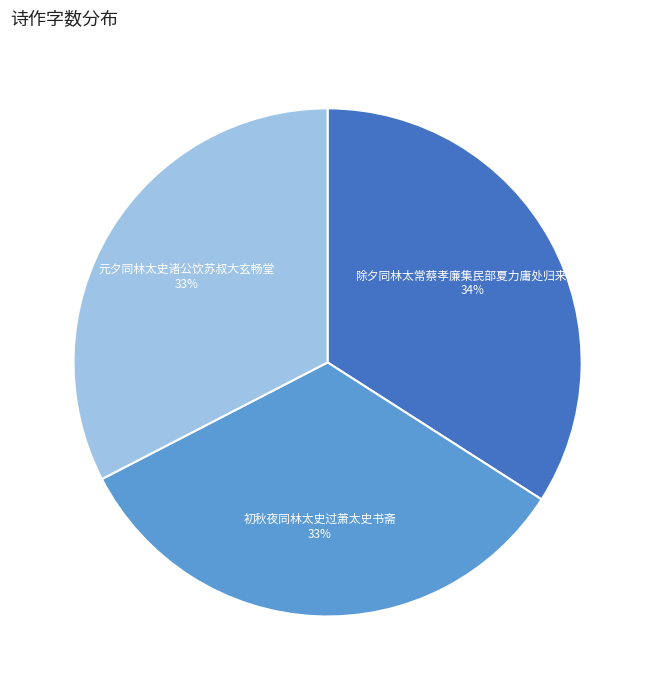

What percentage is the 元夕同林太史诸公饮苏叔大玄畅堂 slice, to the nearest percent?

33%